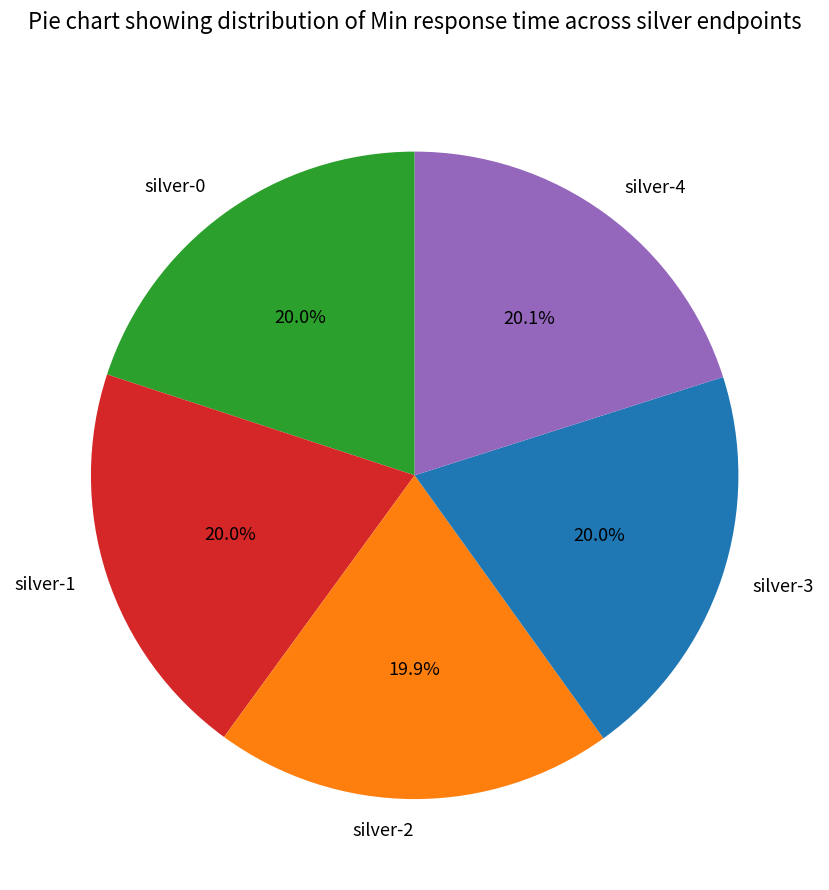

The silver-3 slice represents 5% of the pie. True or false?

False